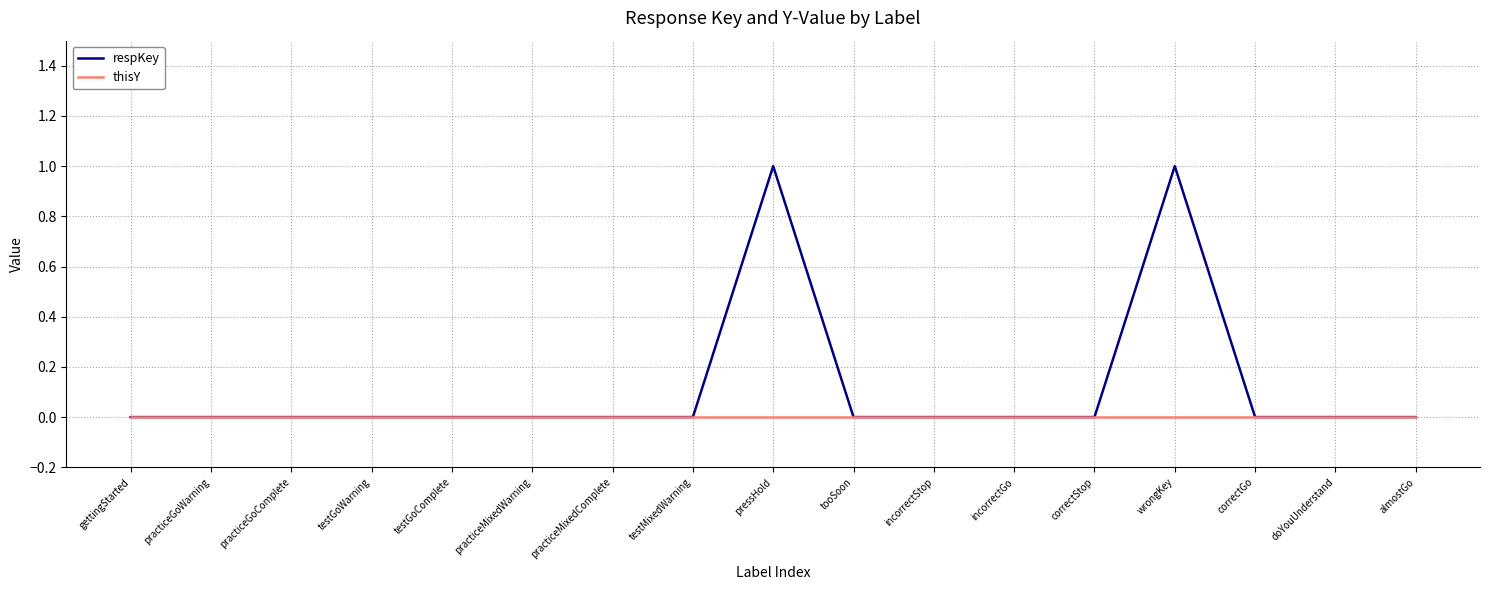

Is it true that respKey equals 1 at tooSoon?

False